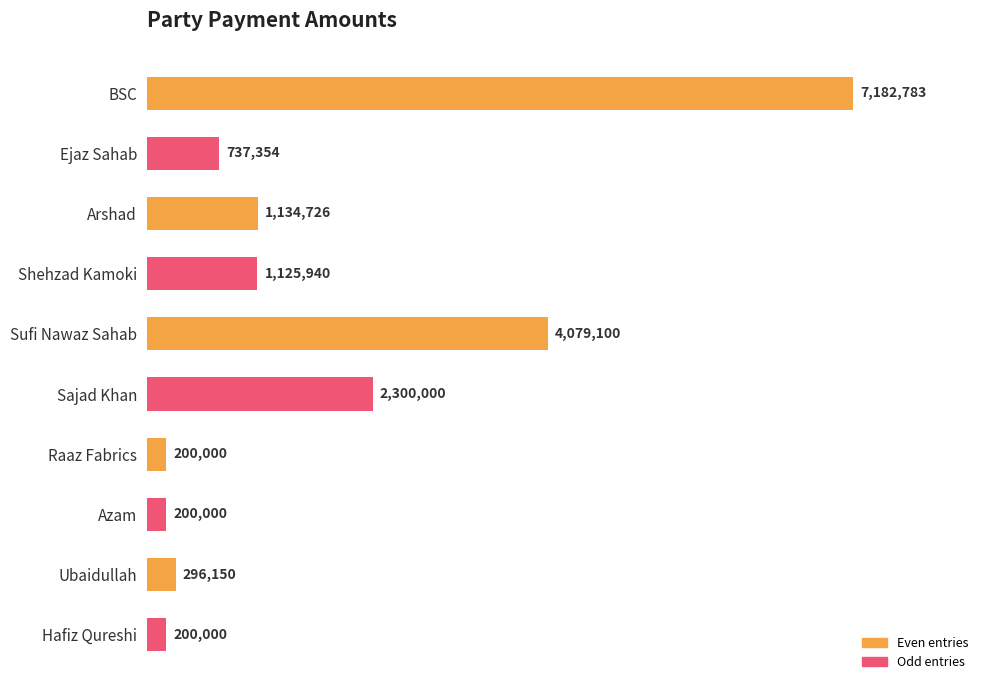

What is the average value?

1745605